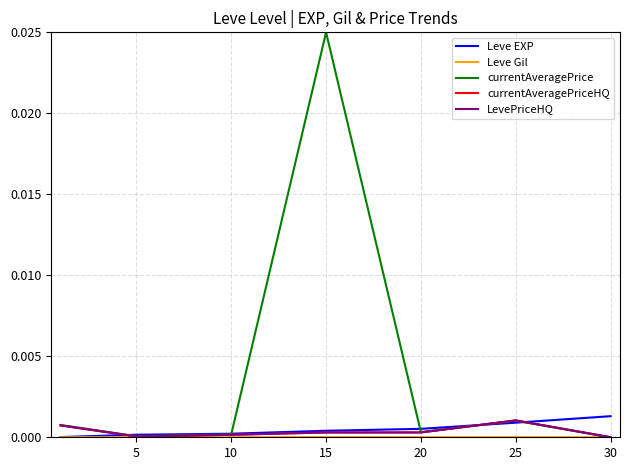

Where is the first local maximum for currentAveragePriceHQ?

25